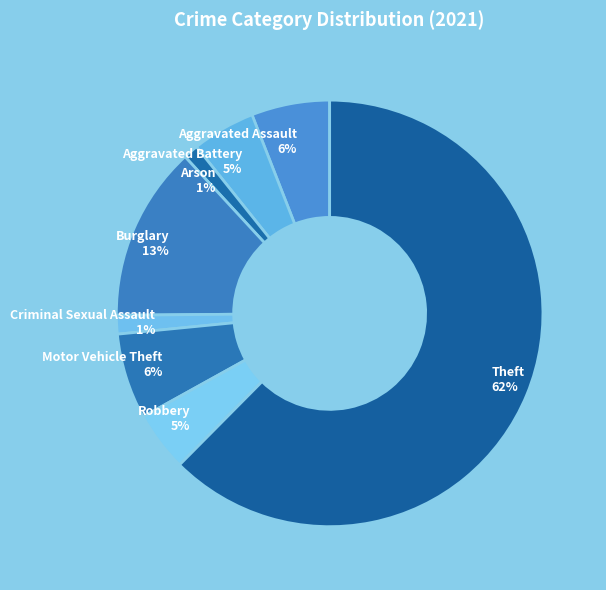

What is the largest slice in the pie chart?

Theft